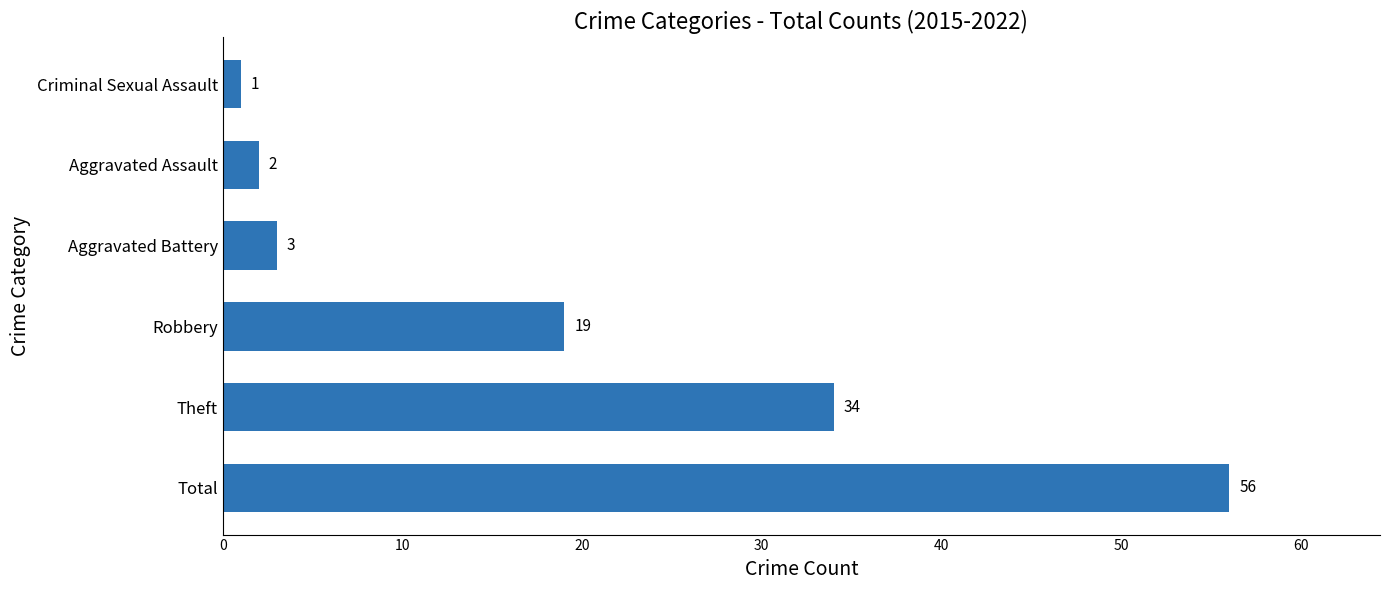

What is the difference between the maximum and minimum values?

55